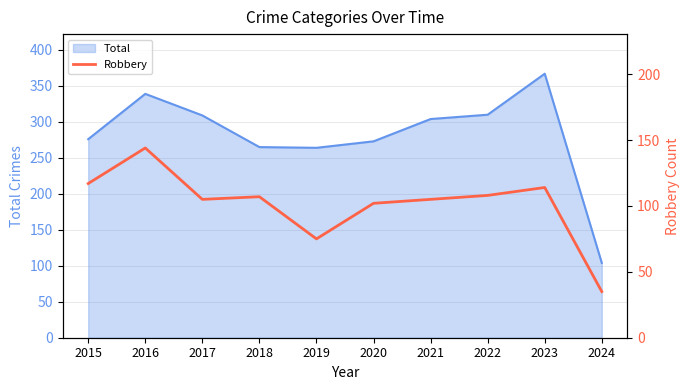

Which category has the highest value across all series?

2016